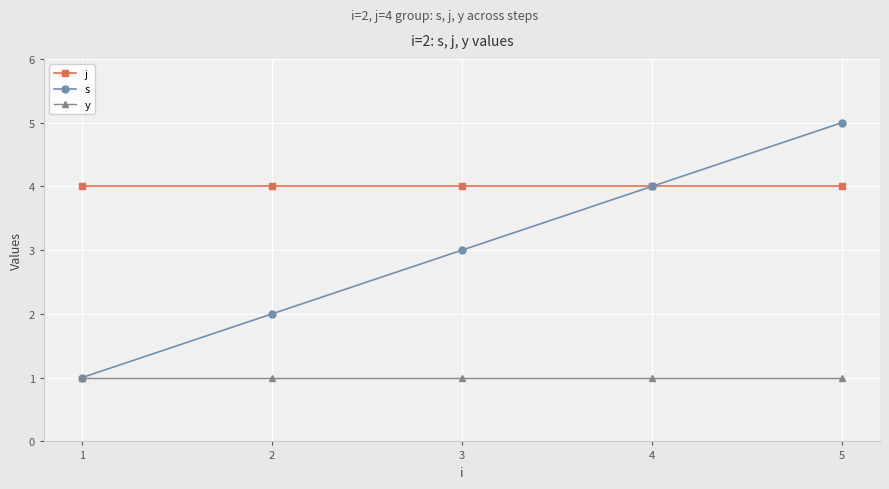

What is the maximum value shown in the chart?

5